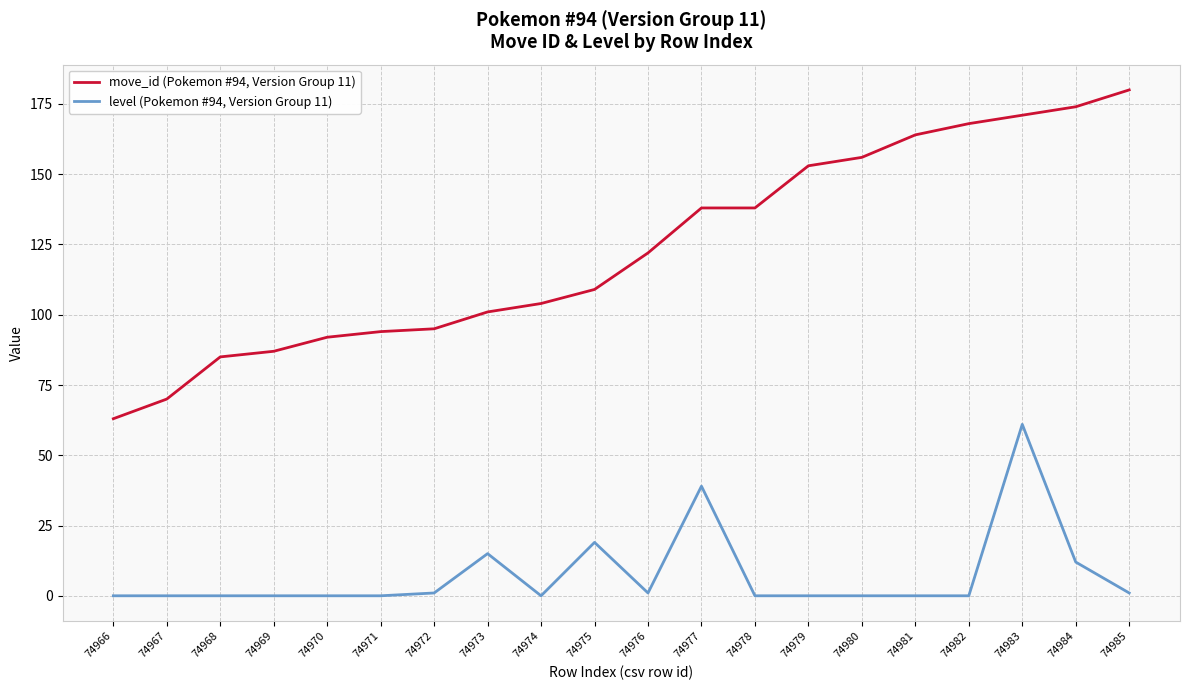

What is the sum of the move_id (Pokemon #94, Version Group 11) values at 74966 and 74980?

219